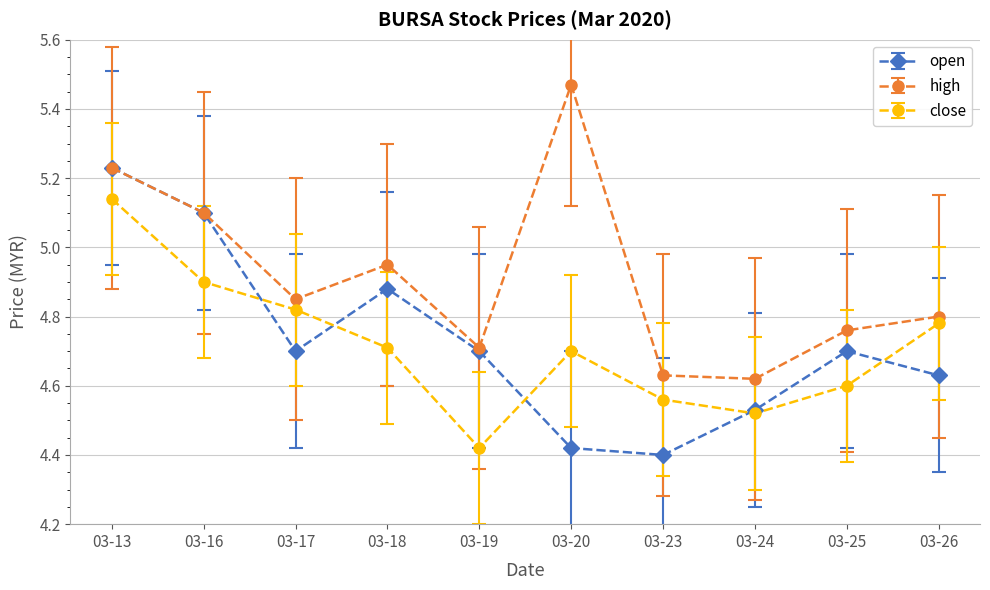

How many interior local peaks does the open series have?

2